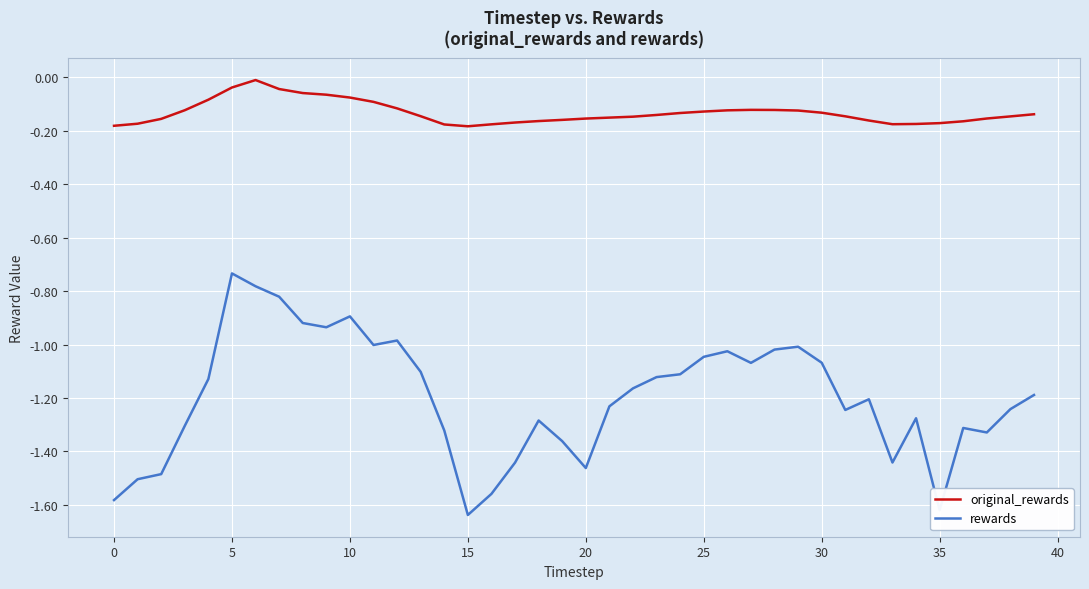

True or false: original_rewards and rewards intersect in this chart.

False